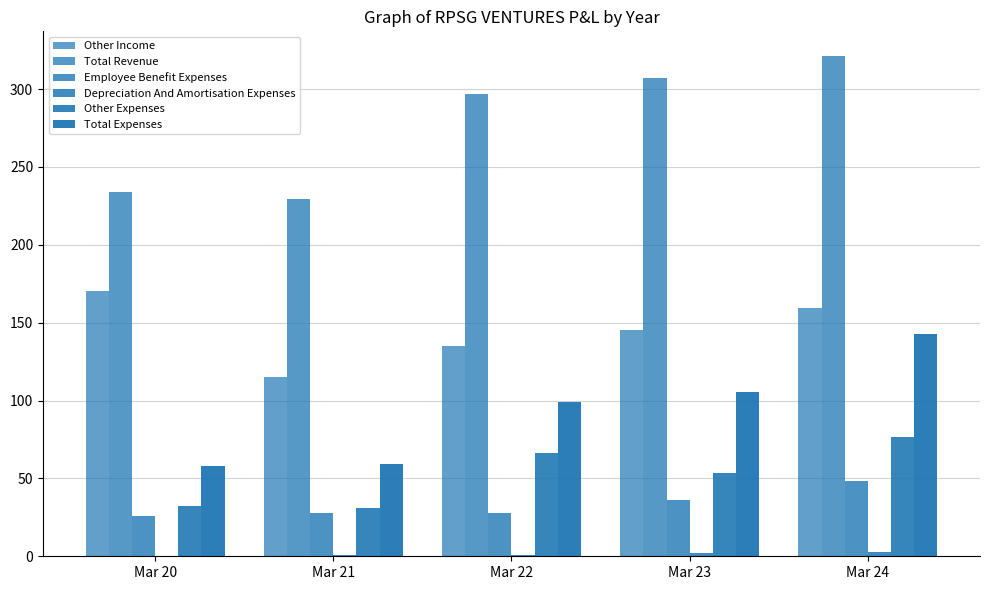

What is the value of the Other Income bar at the 4th from the left?

145.6